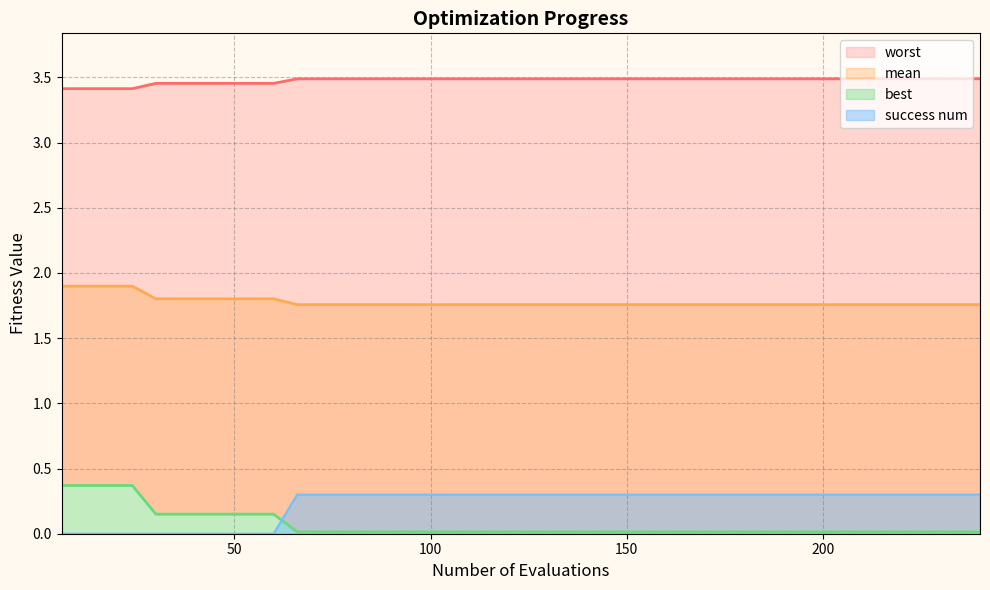

How many distinct data groups are displayed?

4